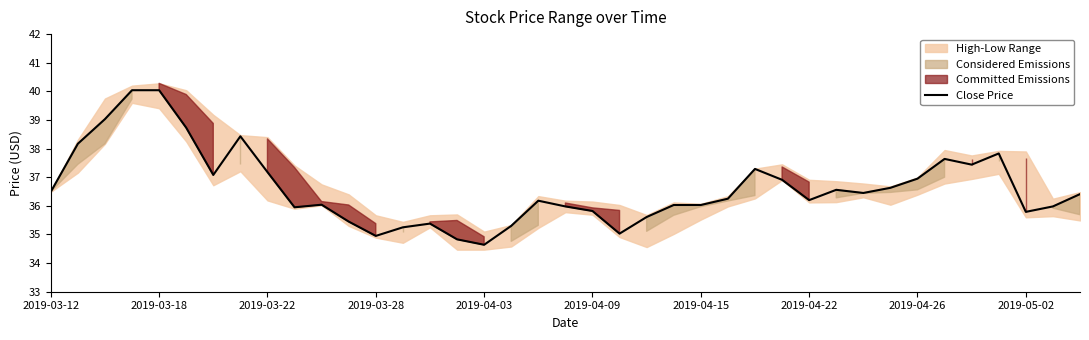

At which label does Close Price reach its minimum?

2019-04-03